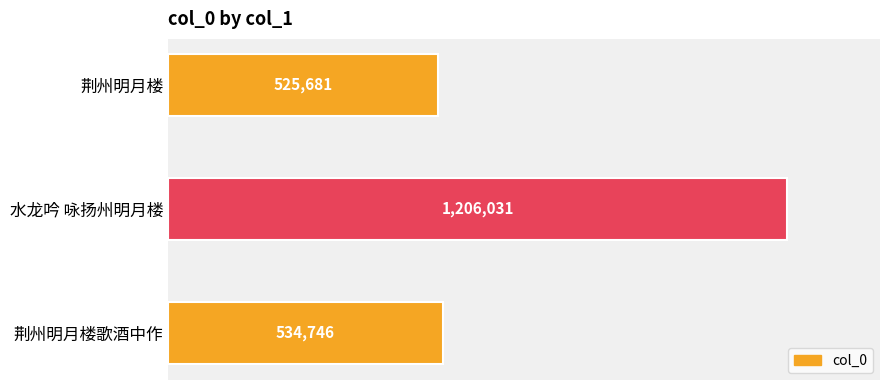

What is the smallest value displayed?

525681